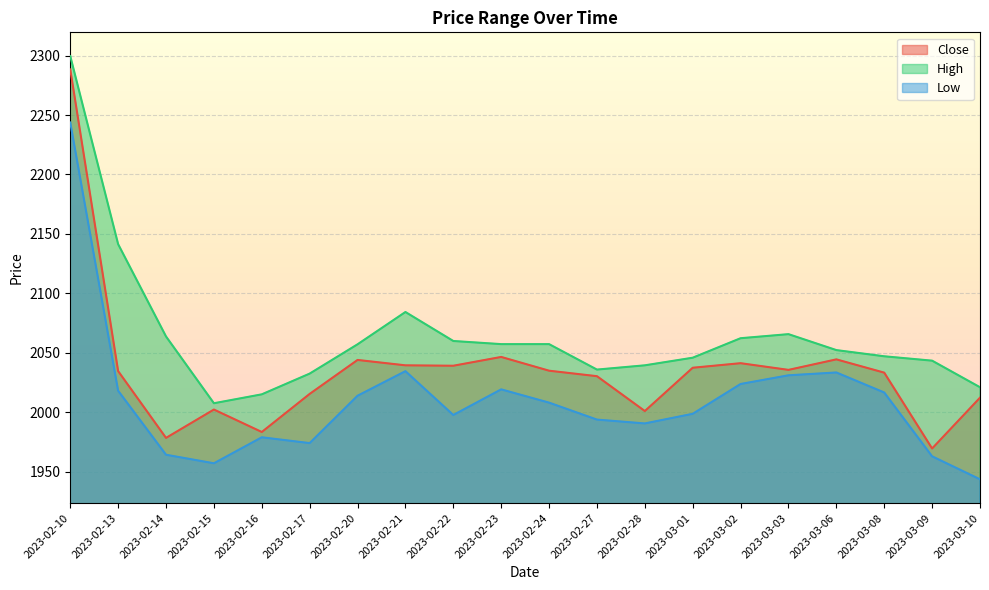

Is it true that High equals 2821.0 at 2023-02-15?

False